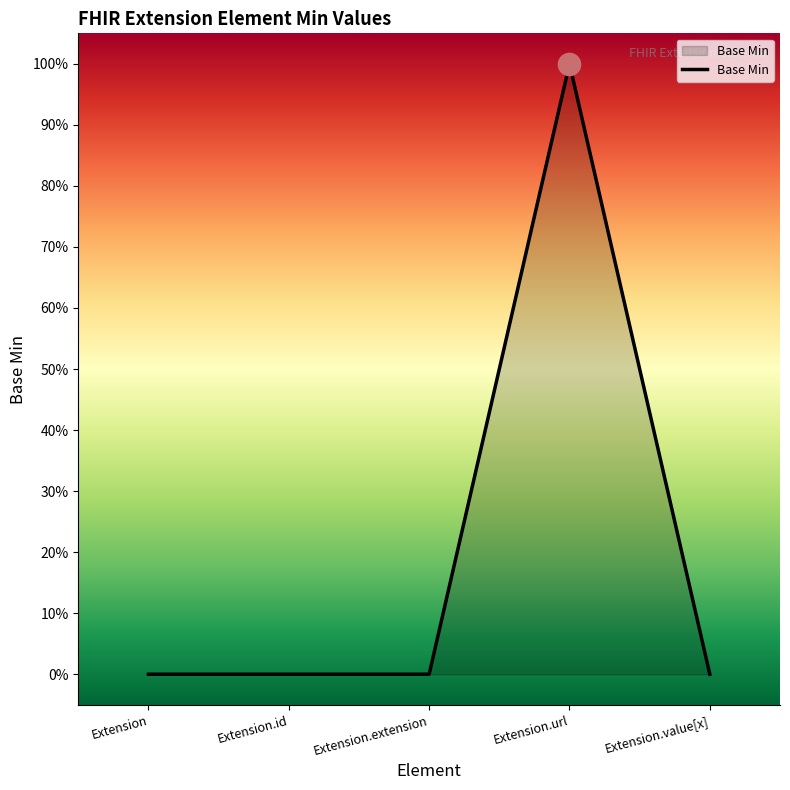

Does the chart display data point markers on the line(s)?

No